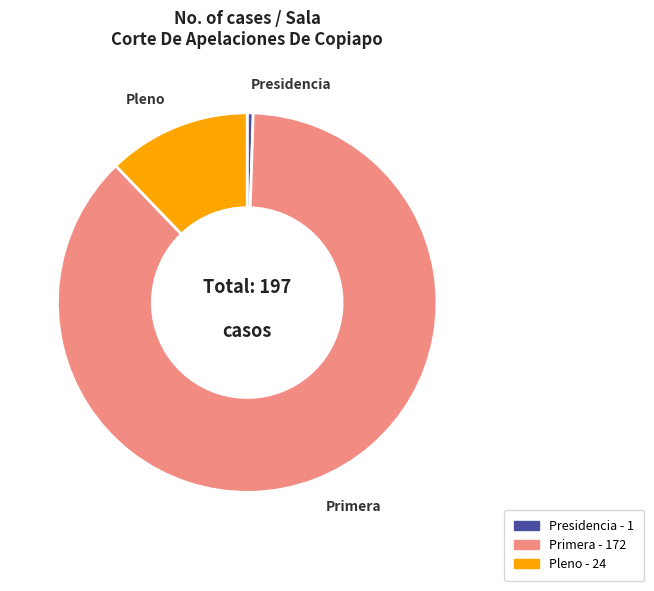

True or false: Presidencia accounts for 1% of the total.

True